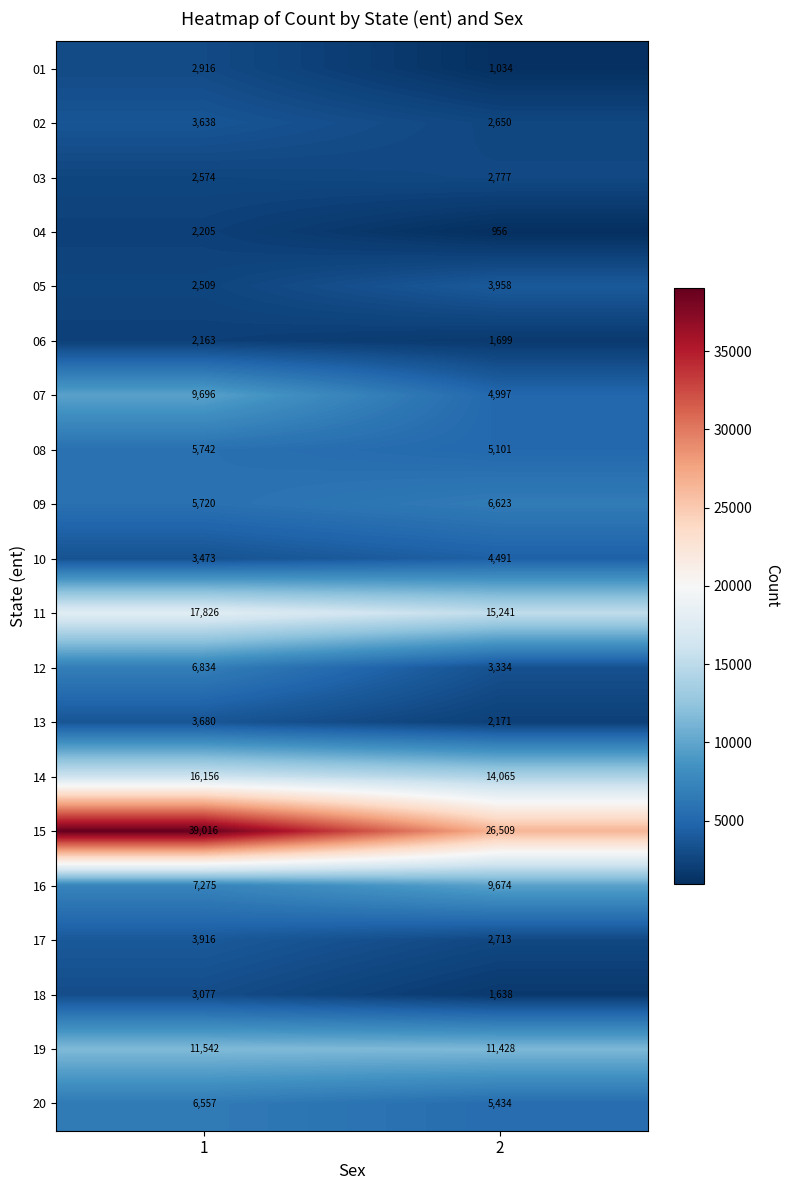

What is the smallest value displayed?

956